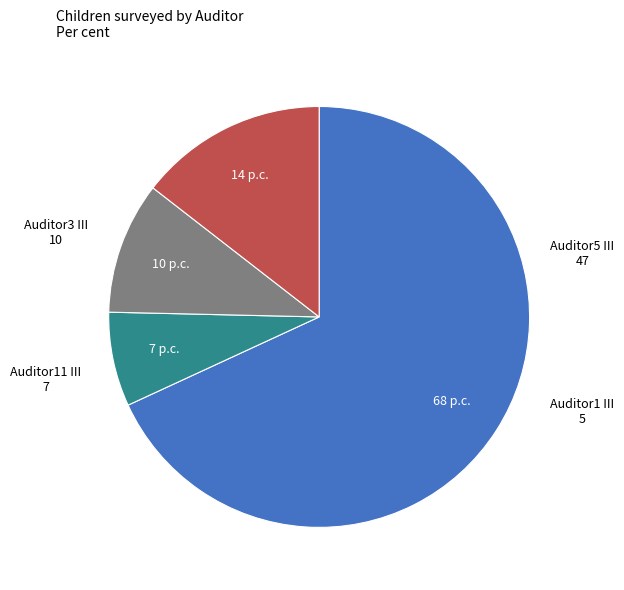

Is there a majority slice in this chart?

Yes